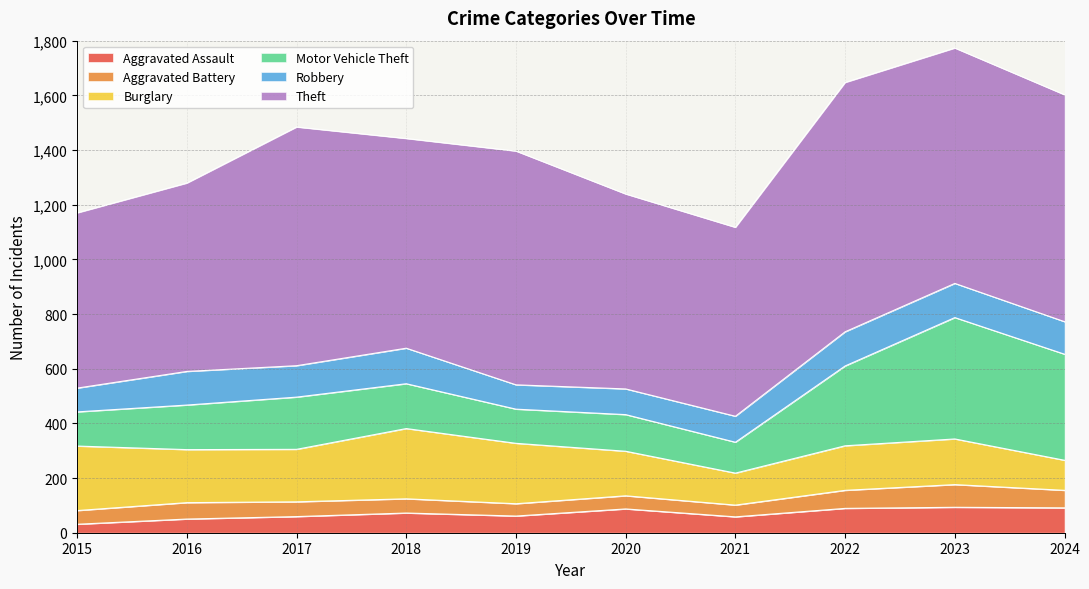

Reading right to left, list all the values displayed in this chart.

Aggravated Assault: 2024=91	2023=93	2022=89	2021=58	2020=87	2019=61	2018=72	2017=59	2016=50	2015=31
Aggravated Battery: 2024=64	2023=83	2022=66	2021=43	2020=48	2019=45	2018=52	2017=54	2016=60	2015=50
Burglary: 2024=110	2023=167	2022=163	2021=117	2020=163	2019=221	2018=257	2017=192	2016=194	2015=236
Motor Vehicle Theft: 2024=388	2023=444	2022=292	2021=113	2020=134	2019=125	2018=164	2017=191	2016=163	2015=125
Robbery: 2024=119	2023=125	2022=125	2021=95	2020=94	2019=89	2018=130	2017=115	2016=123	2015=87
Theft: 2024=830	2023=861	2022=912	2021=691	2020=713	2019=855	2018=767	2017=873	2016=689	2015=641